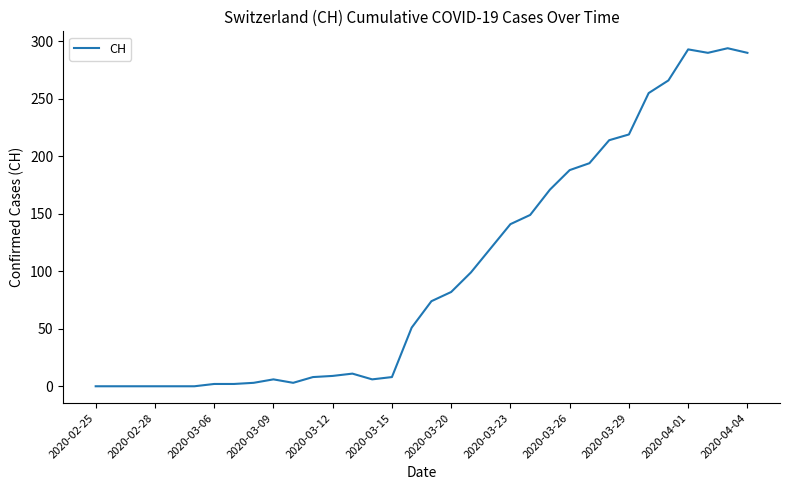

Is this an area chart (filled region under the line)?

No